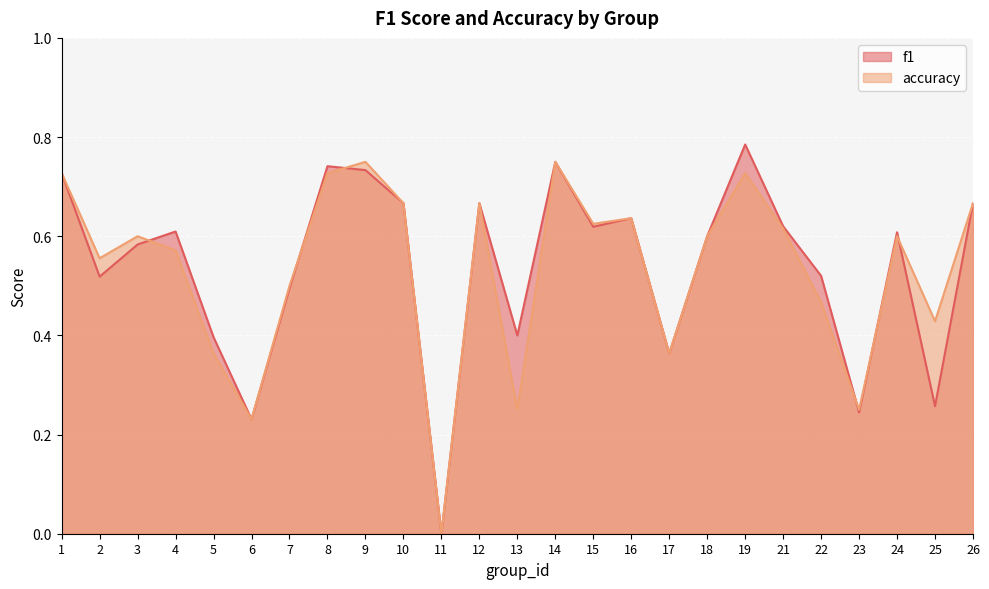

Is it true that f1 equals 0.3 at 4?

False